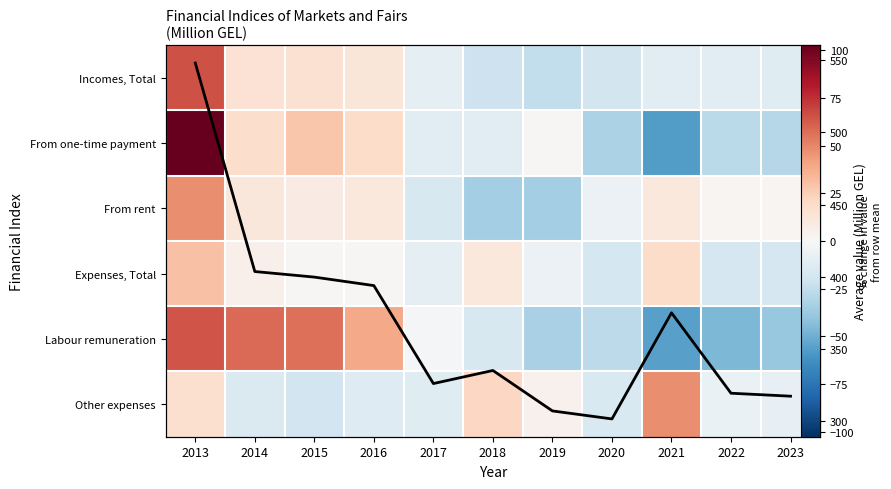

What is the difference between the highest and lowest values at 2019?

342.0